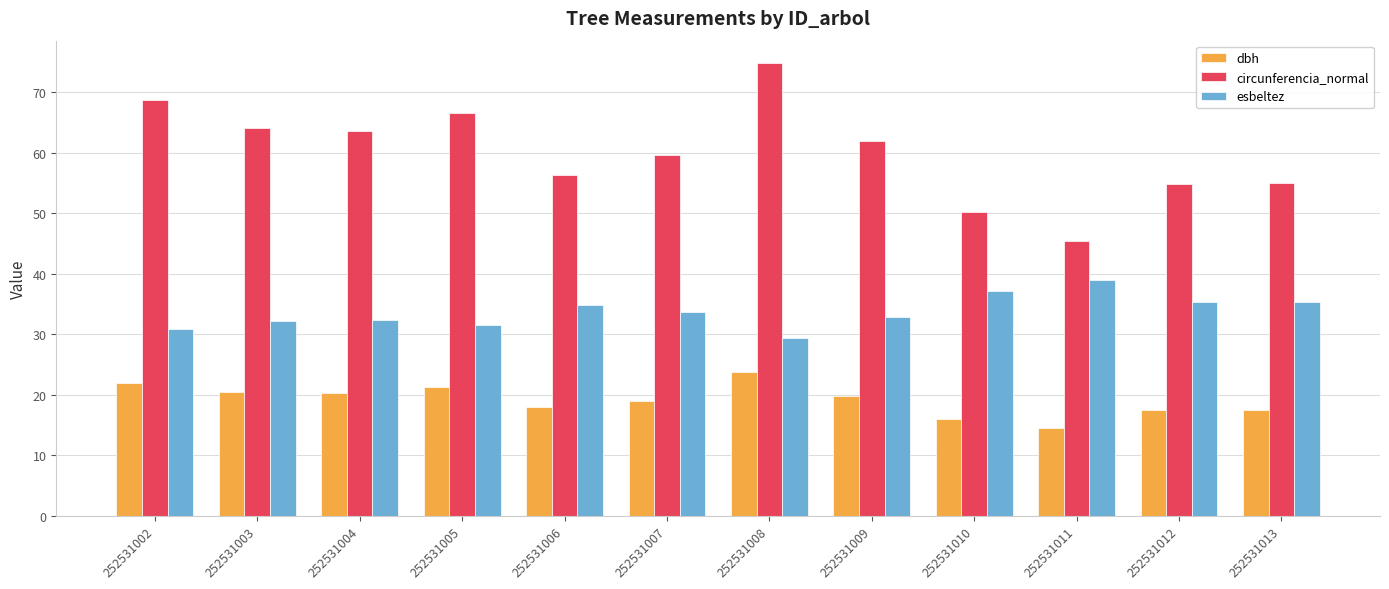

List the series in order of their overall mean, lowest first.

dbh, esbeltez, circunferencia_normal